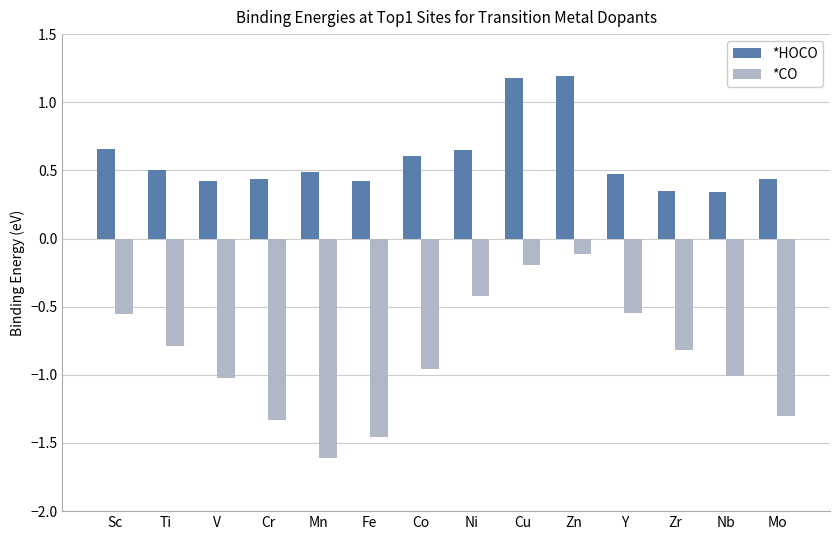

Between V and Y, which series saw the biggest shift?

*CO